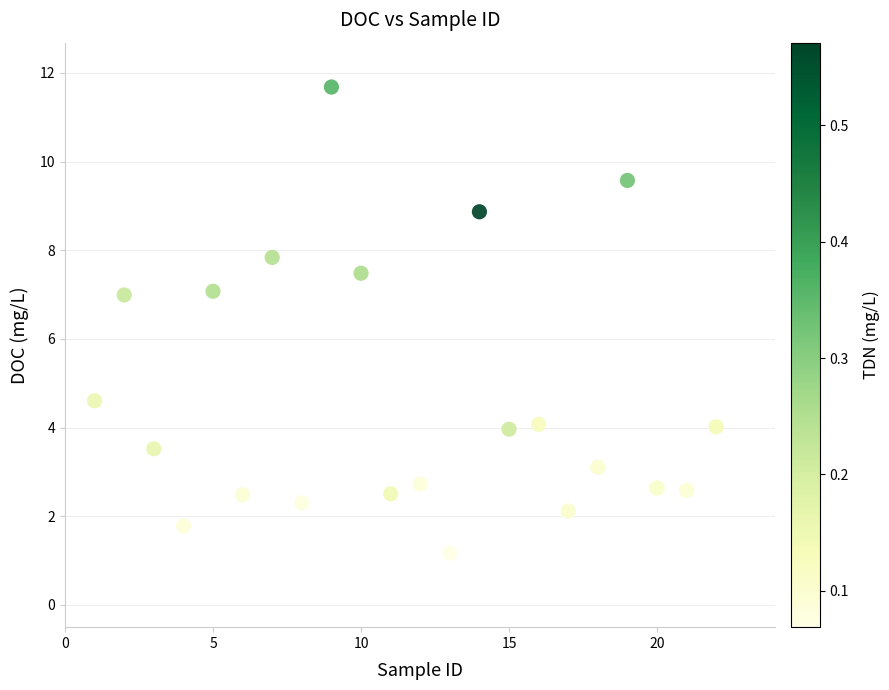

What is the range of X values (max minus min)?

21.0